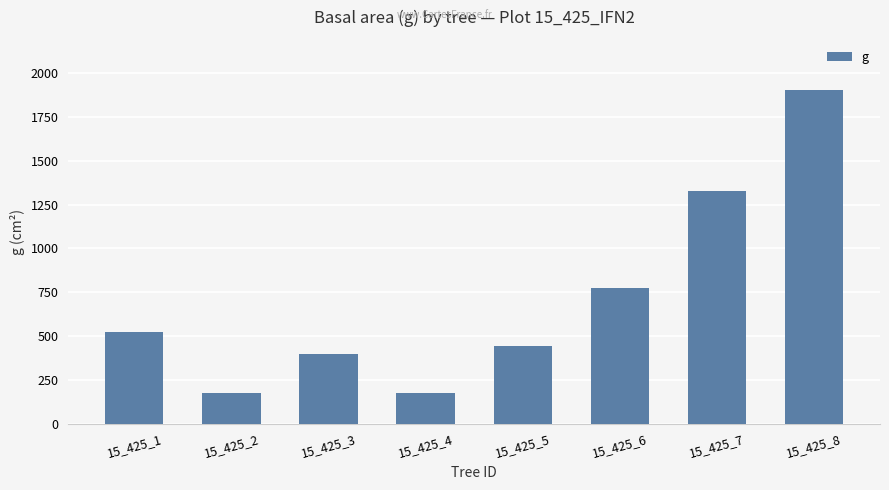

Approximately how many times larger is the value at 15_425_2 compared to 15_425_4?

1.0